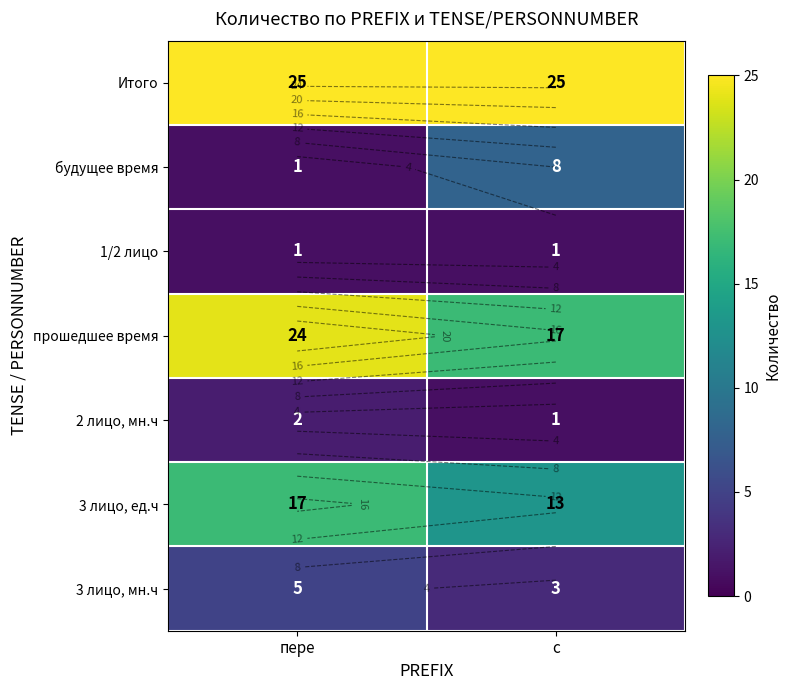

What is the average value of the 1/2 лицо series?

1